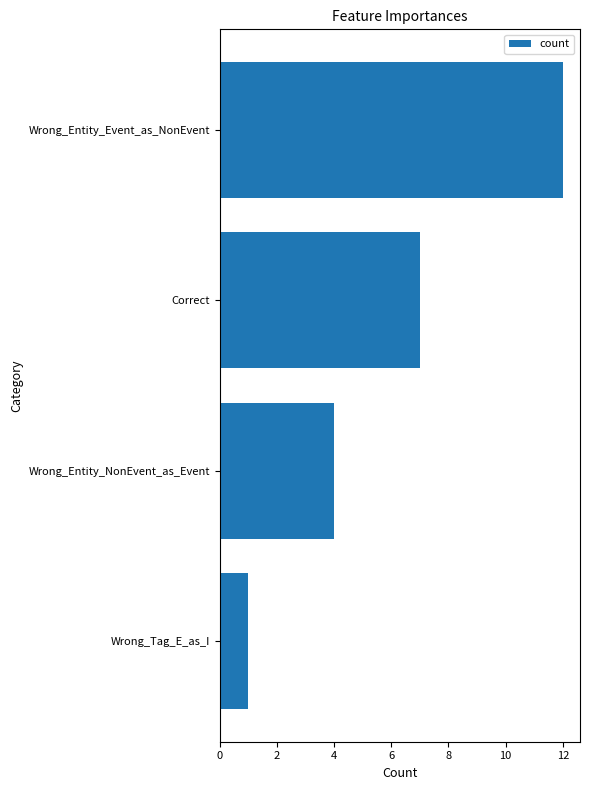

Reading top to bottom, what are all the values shown in this chart?

12	7	4	1